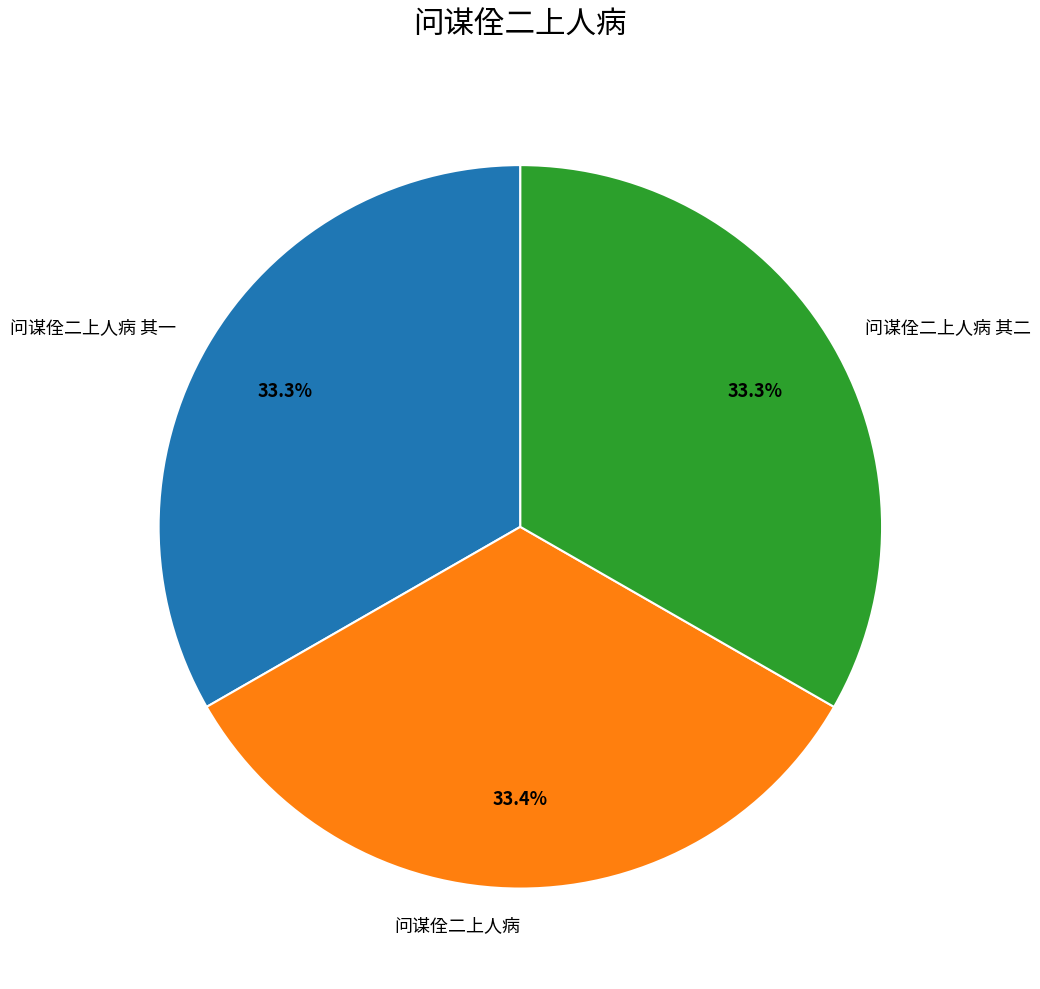

How much of the chart is everything except 问谋佺二上人病?

66.6%